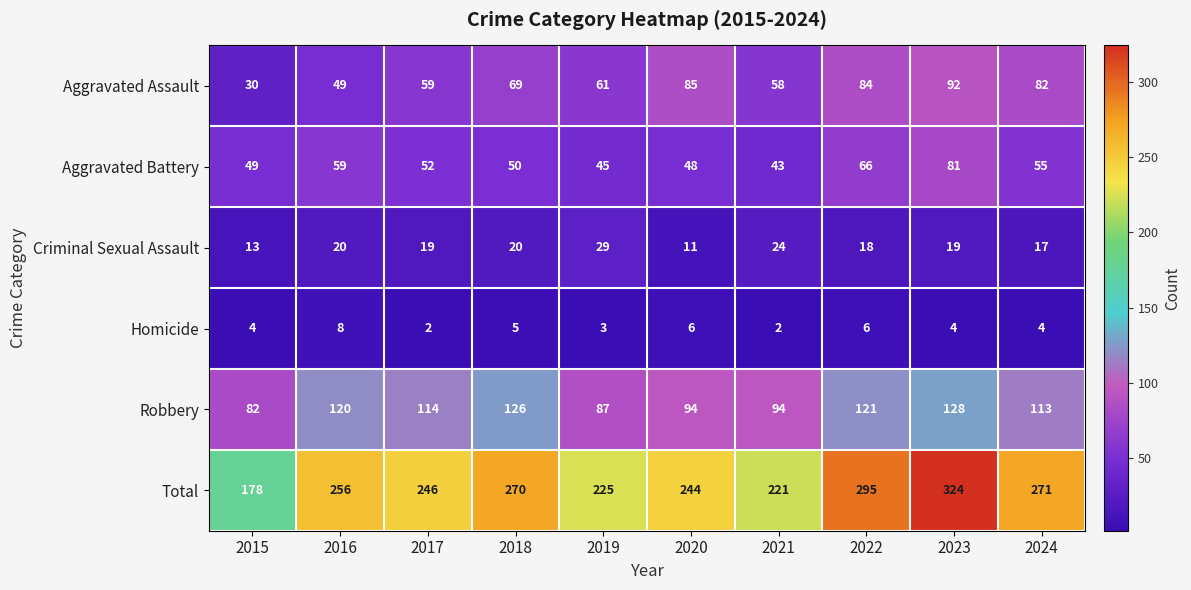

What is the greatest value displayed?

324